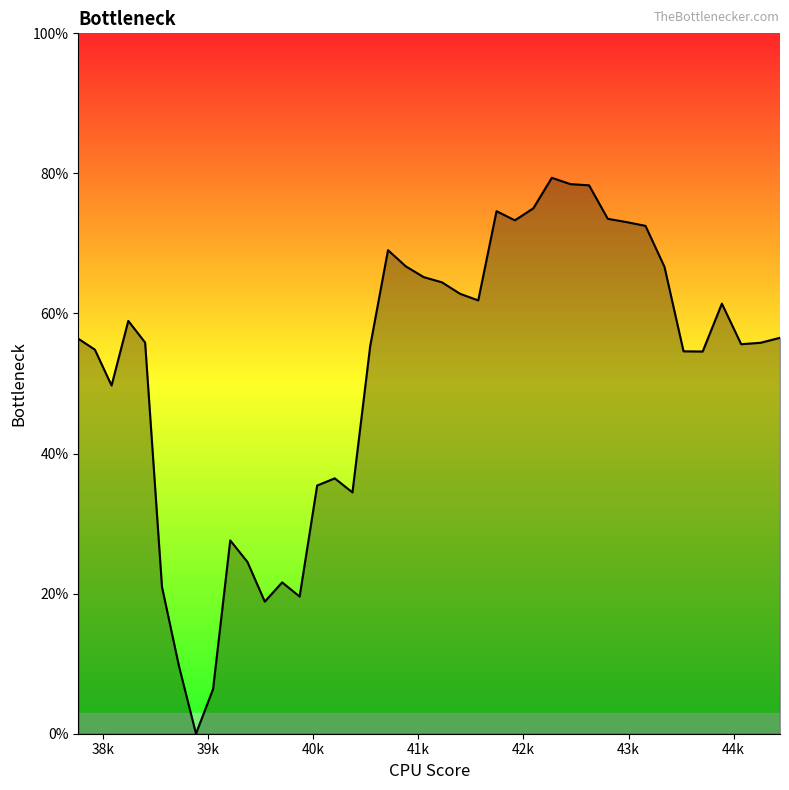

True or false: there are more than 2 points higher than both neighbors.

True